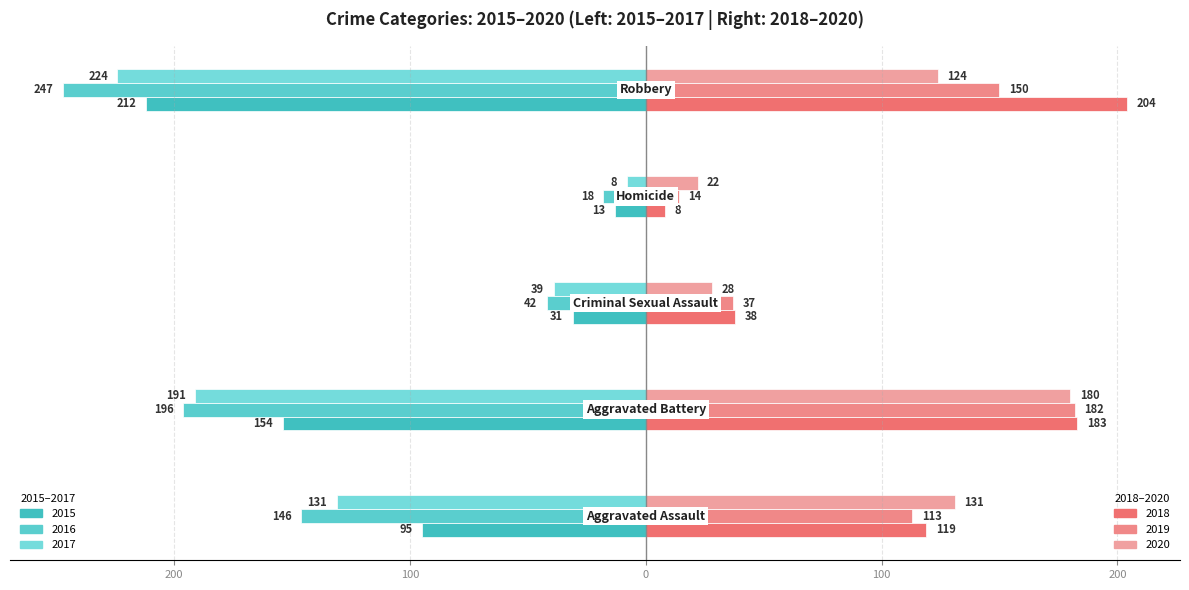

Are the bars horizontal?

Yes